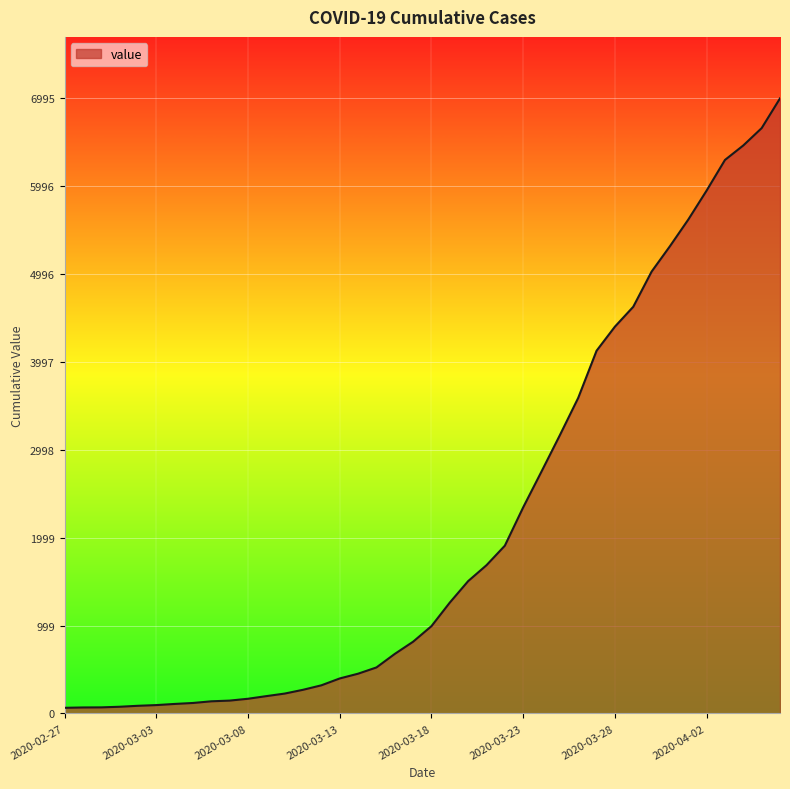

What is the greatest value displayed?

6995